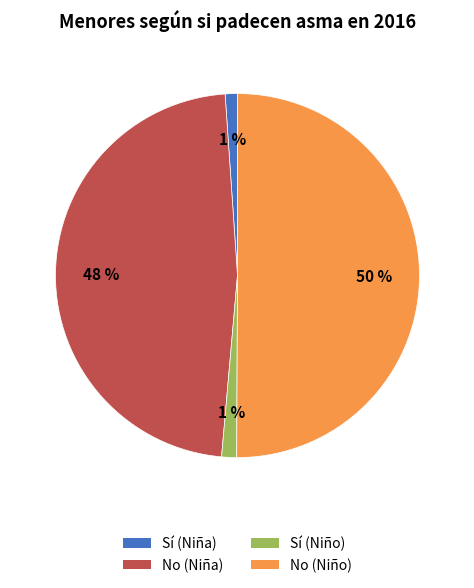

Is it true that No (Niño) is 50% of the pie?

True